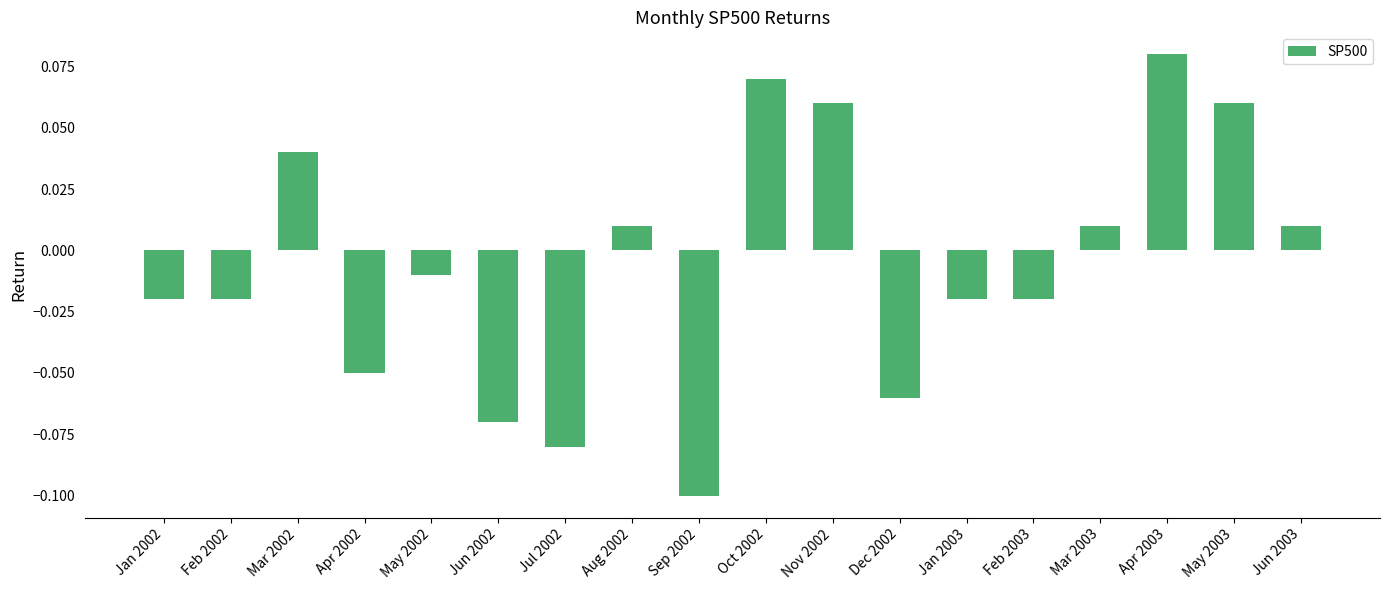

Which category has the highest value across all series?

Apr 2003